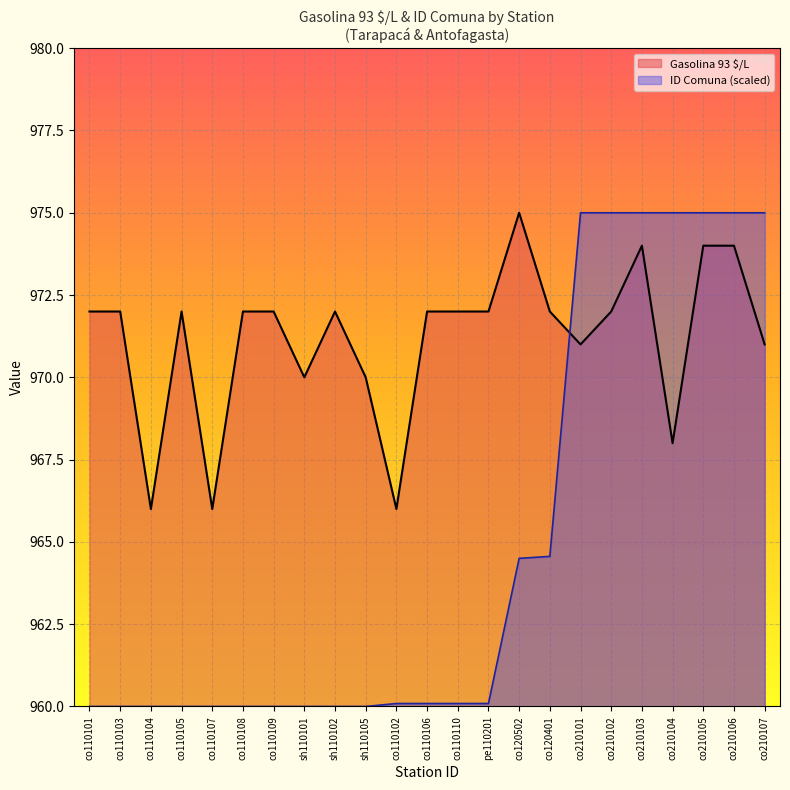

At which label is Gasolina 93 $/L closest to 970?

sh110101